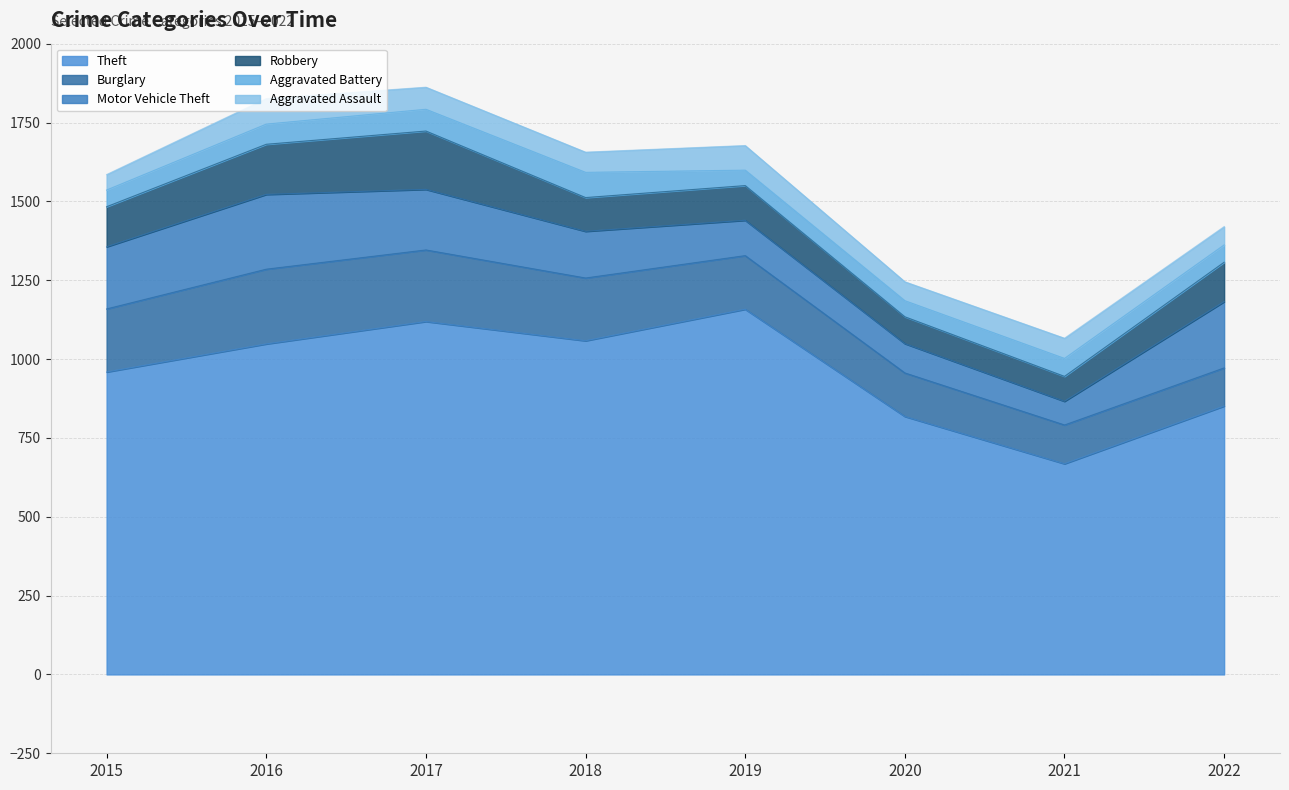

At how many categories does at least one series exceed 964?

4